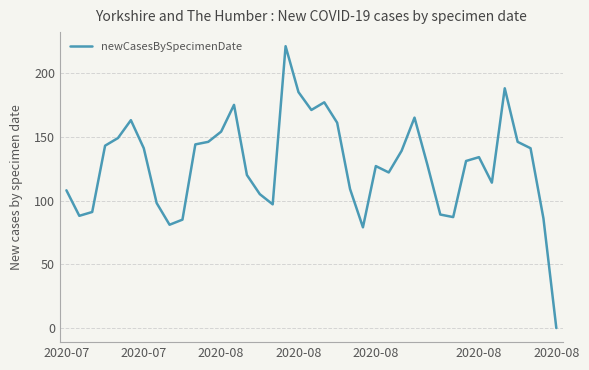

What is the greatest value displayed?

221